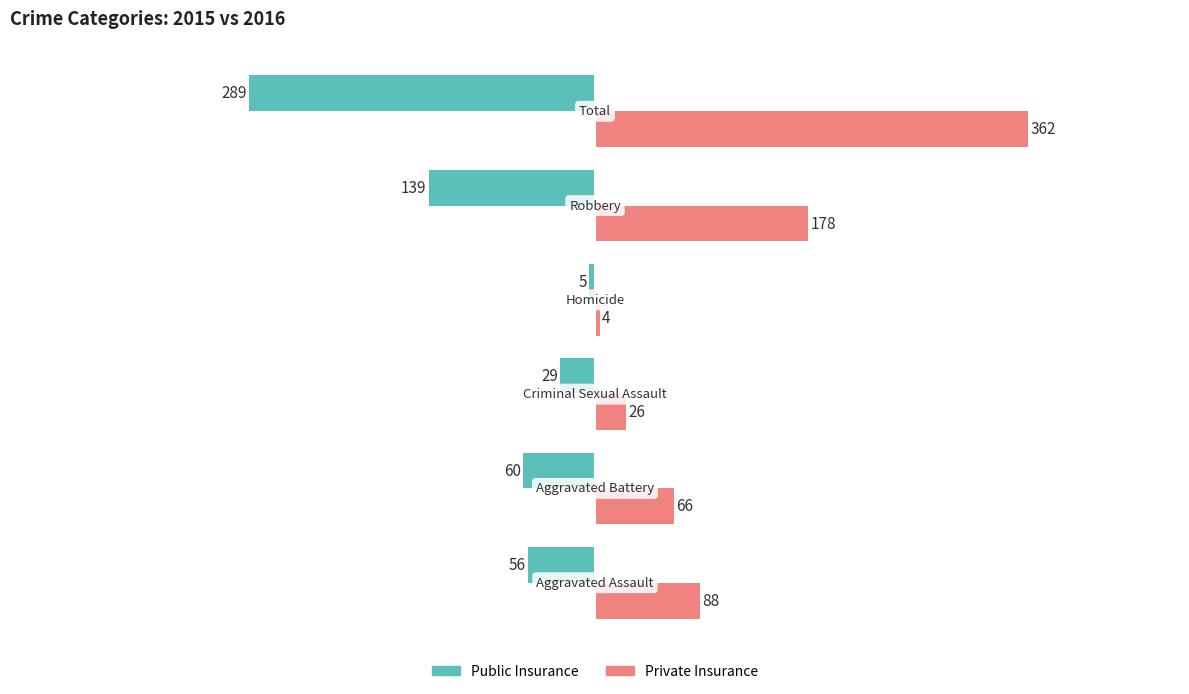

List the series in order of their peak value, lowest first.

Public Insurance, Private Insurance